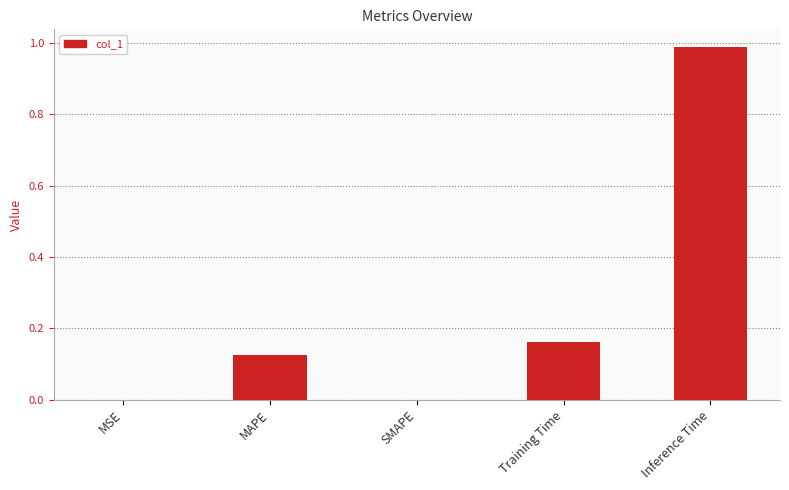

What is the average value?

0.3